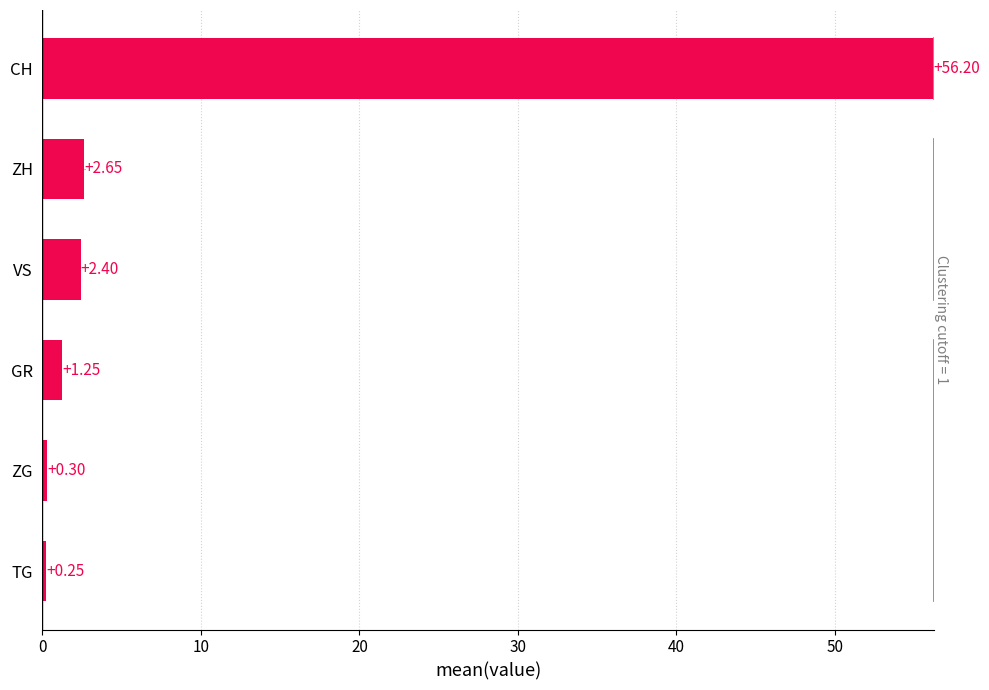

What is the average value?

10.5